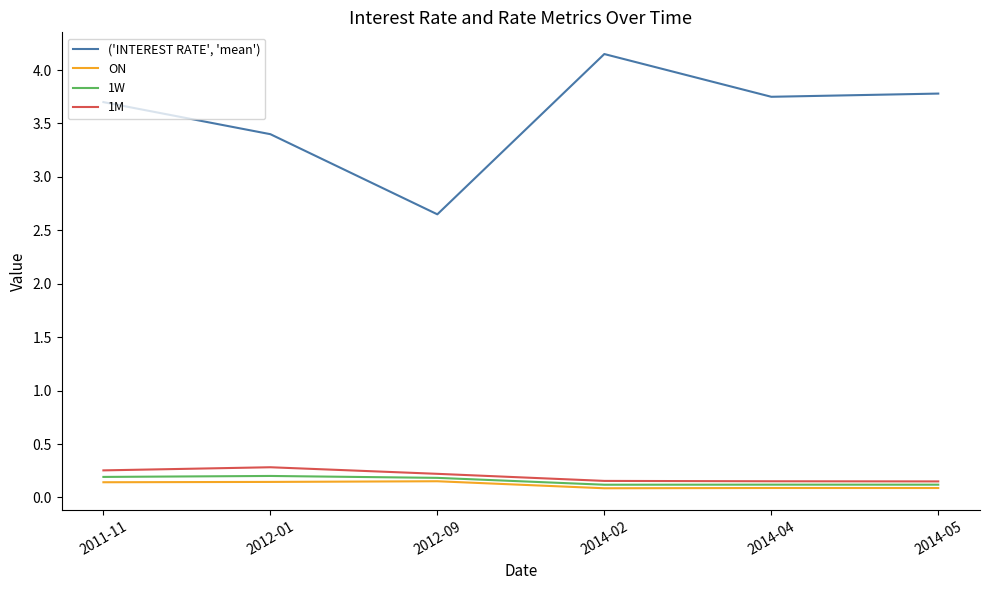

Is it true that 1W equals 0.1 at 2014-05?

True